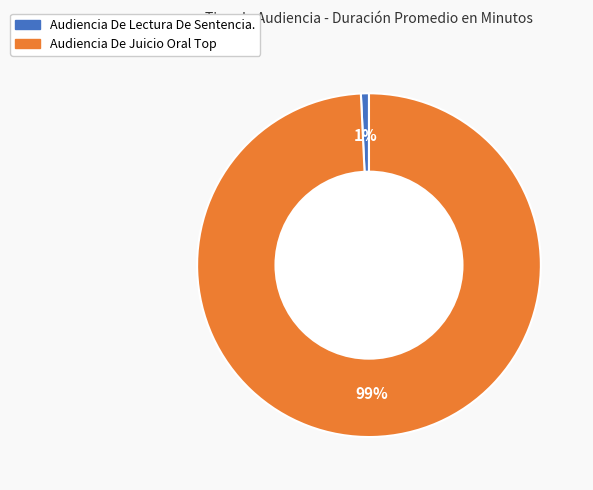

Which slice is the smallest?

Audiencia De Lectura De Sentencia.